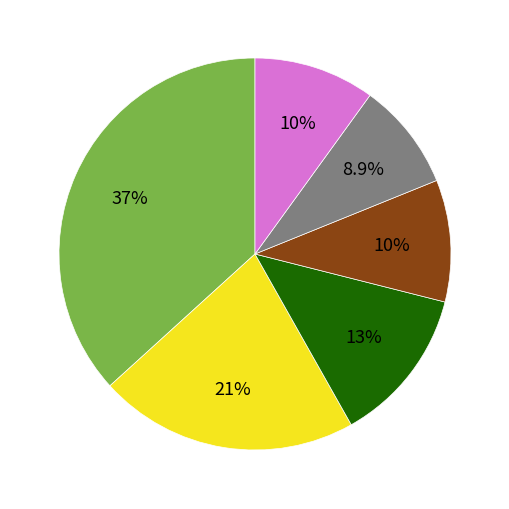

Is there any slice that represents more than half of the pie?

No